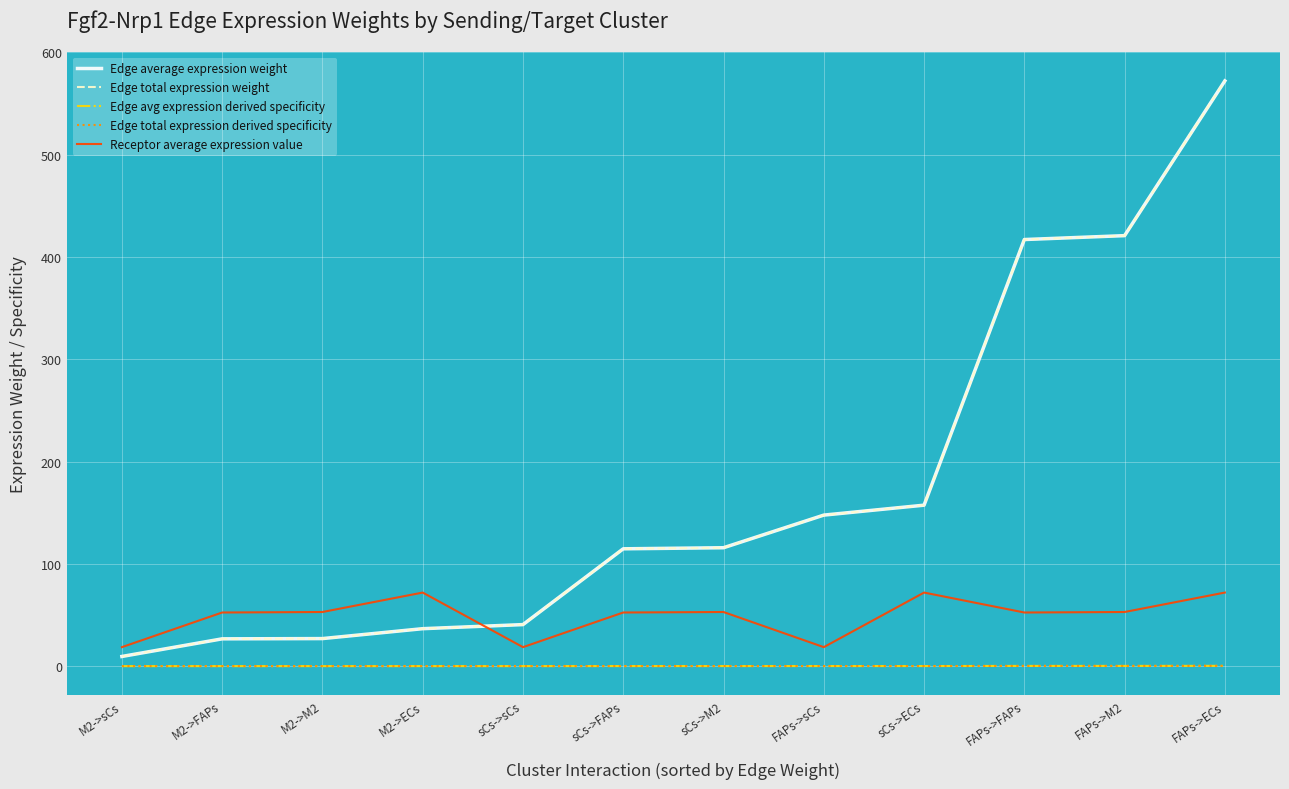

Is this an area chart (filled region under the line)?

No